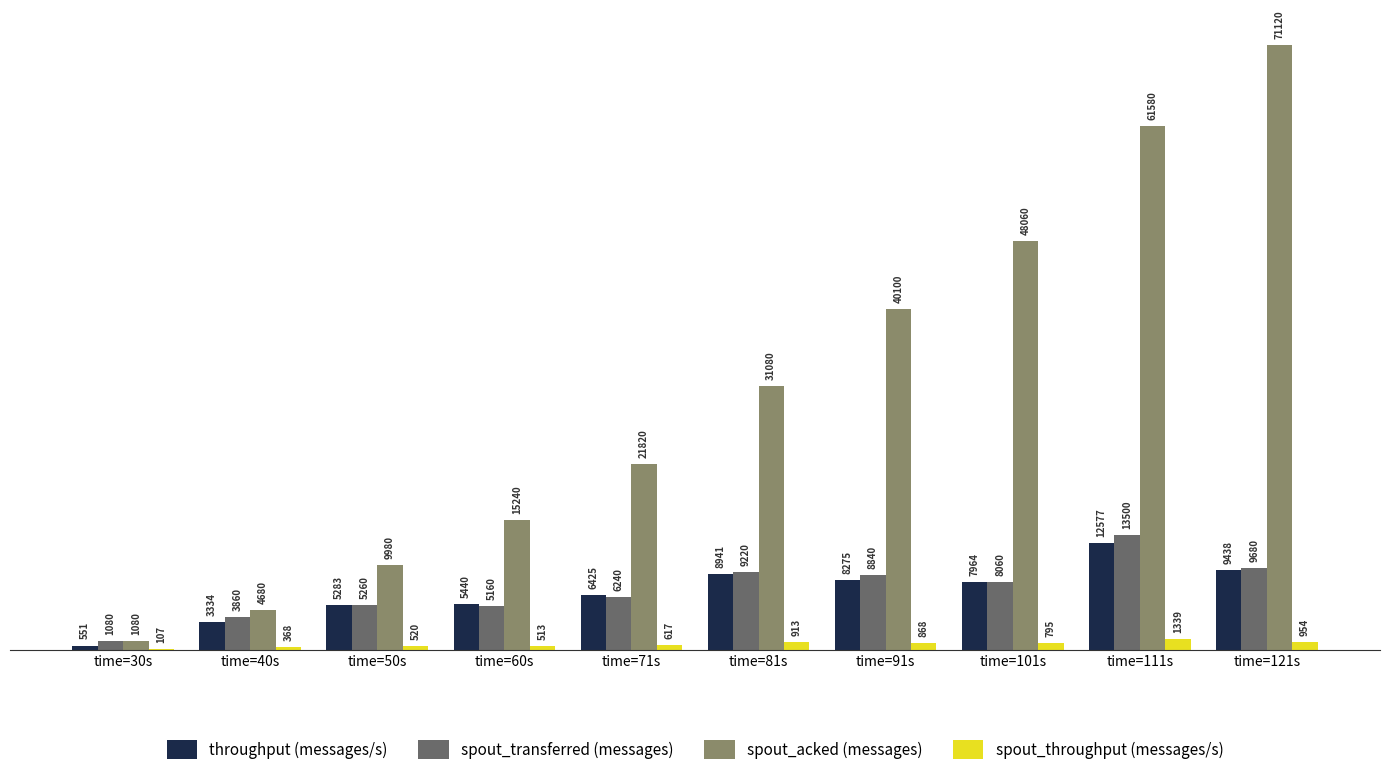

What is the greatest value displayed?

71120